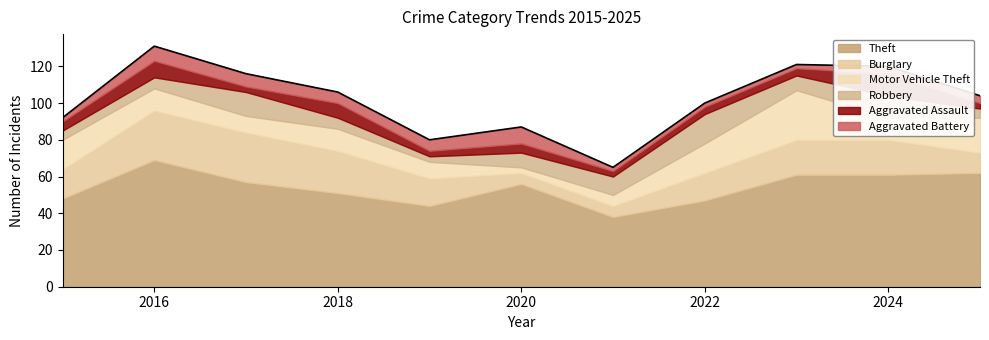

The Aggravated Assault series shows 5 at 2015. True or false?

True